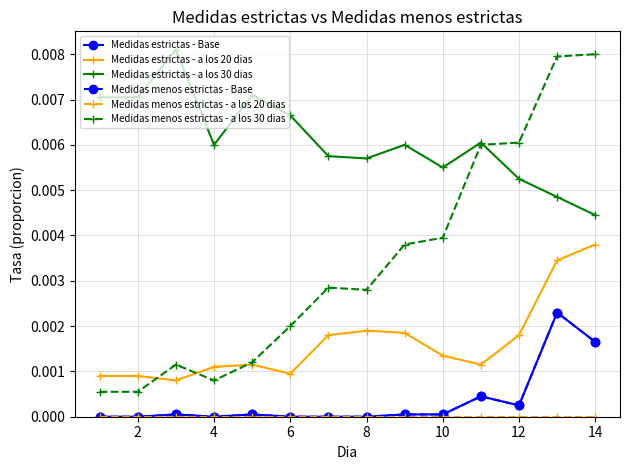

Does the chart have visible grid lines?

Yes